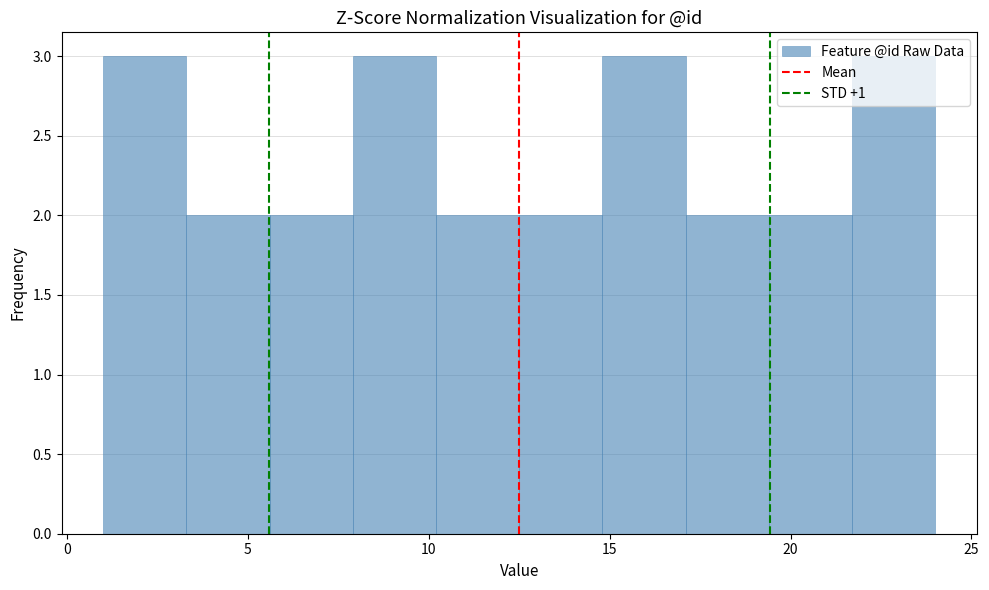

Reading left to right, list every bar in this chart as the range it spans on the x-axis followed by its height. Neither the bar edges nor the heights are printed on the chart, so give them approximately, as read against the axes.

1.0 to 3.3: 3
3.3 to 5.6: 2
5.6 to 7.9: 2
7.9 to 10.2: 3
10.2 to 12.5: 2
12.5 to 14.8: 2
14.8 to 17.1: 3
17.1 to 19.4: 2
19.4 to 21.7: 2
21.7 to 24.0: 3